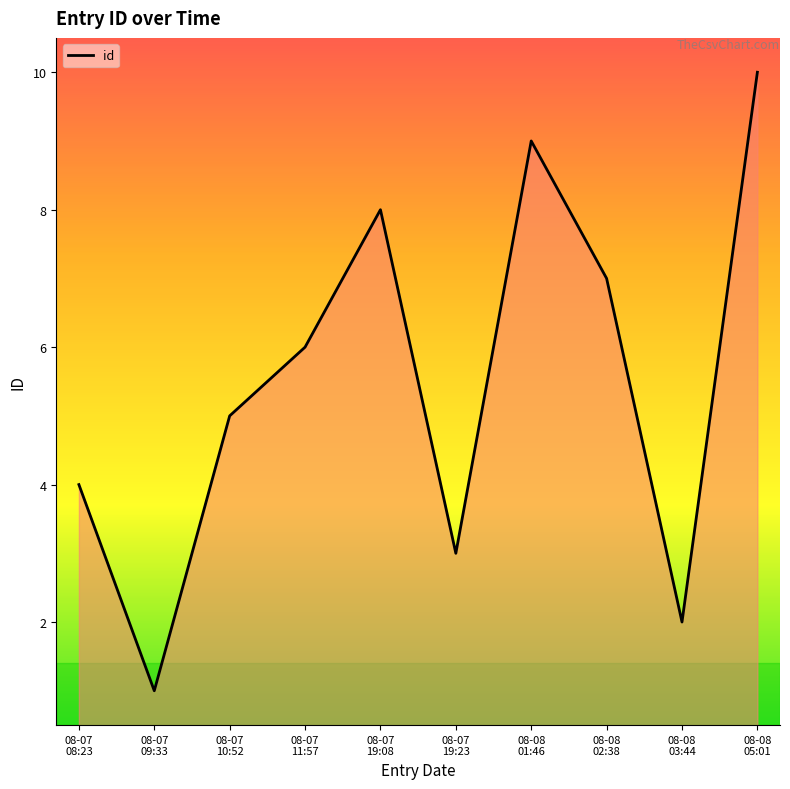

Where is the first local maximum?

08-07
19:08